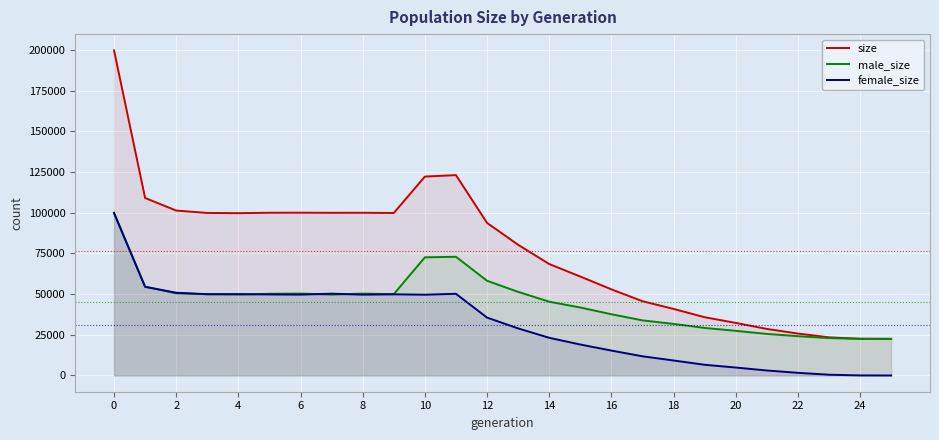

Is it true that male_size equals 81609 at 14?

False